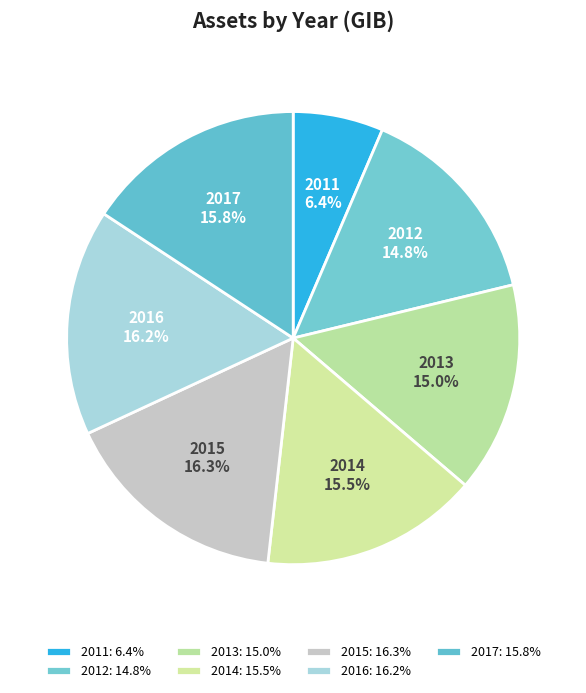

Count the number of slices in the pie.

7